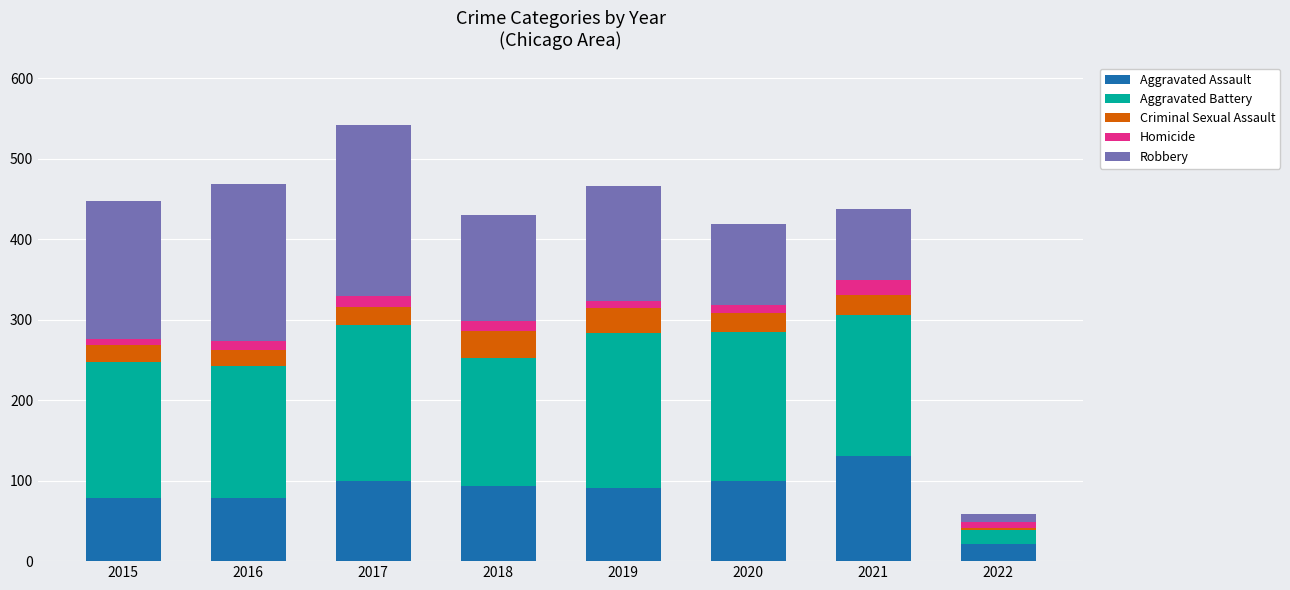

The Aggravated Assault series shows 131 at 2021. True or false?

True